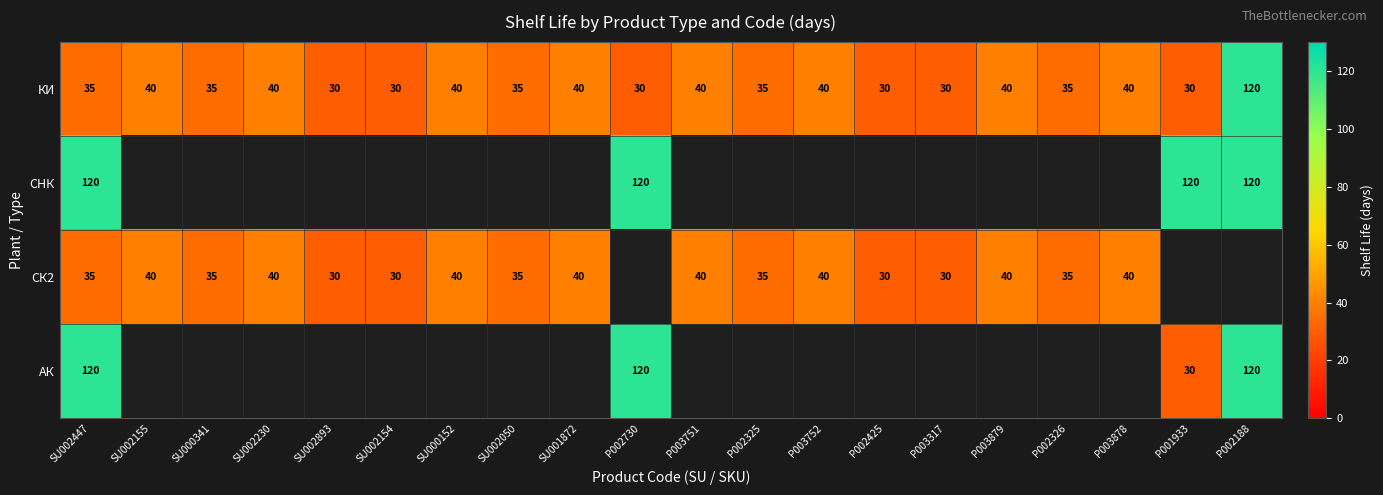

What value does the КИ series have at SU002155, to the nearest 10?

40